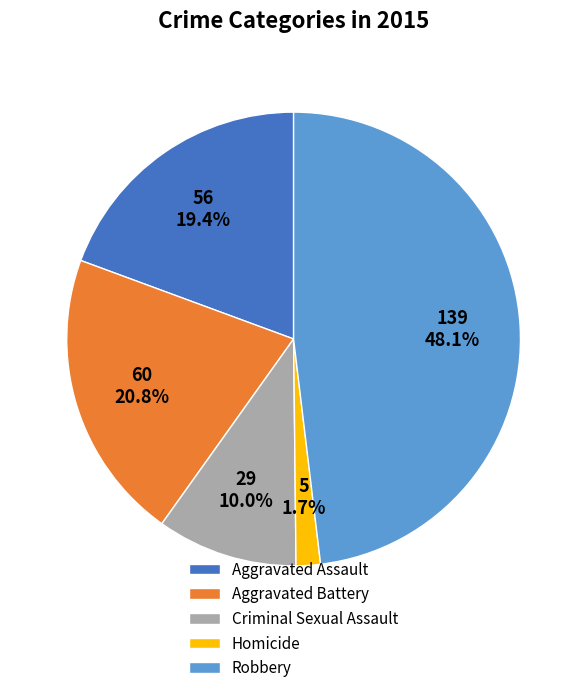

What percentage is the Robbery slice, to the nearest percent?

48%